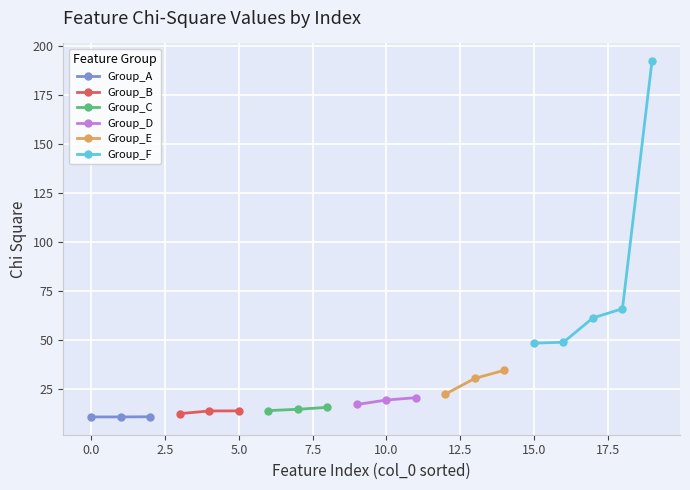

Count the number of data series in this chart.

6